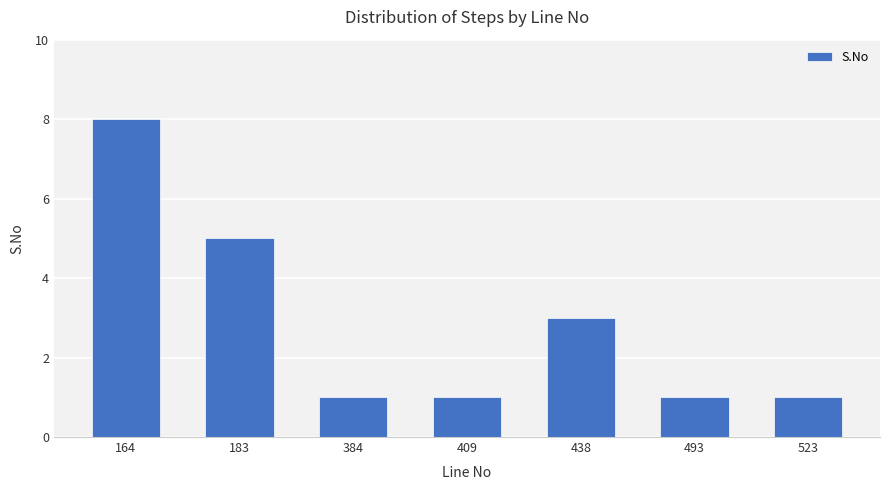

What is the sum of the values at 183 and 493?

6